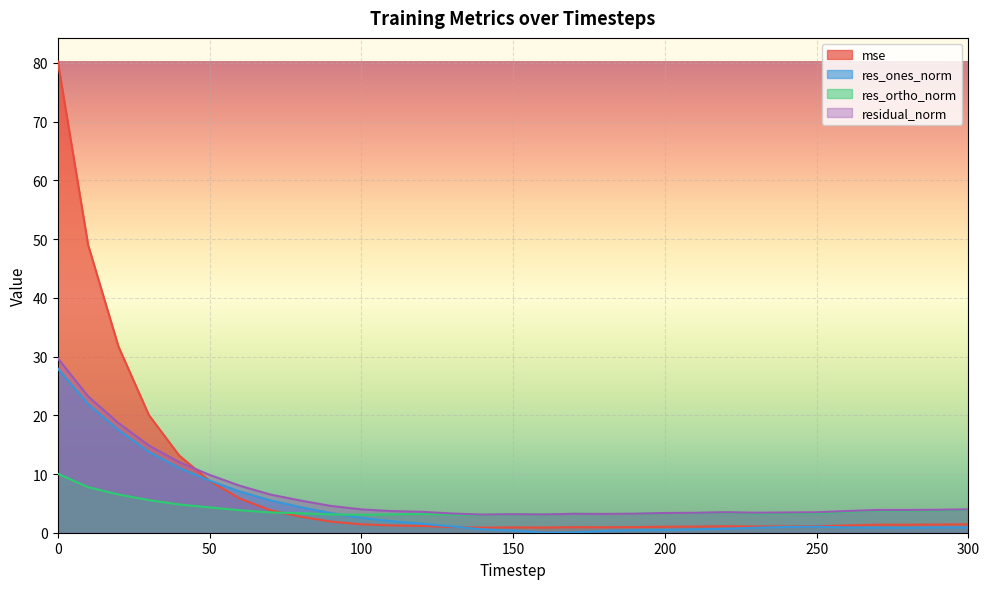

At which category does residual_norm reach its first local peak?

150